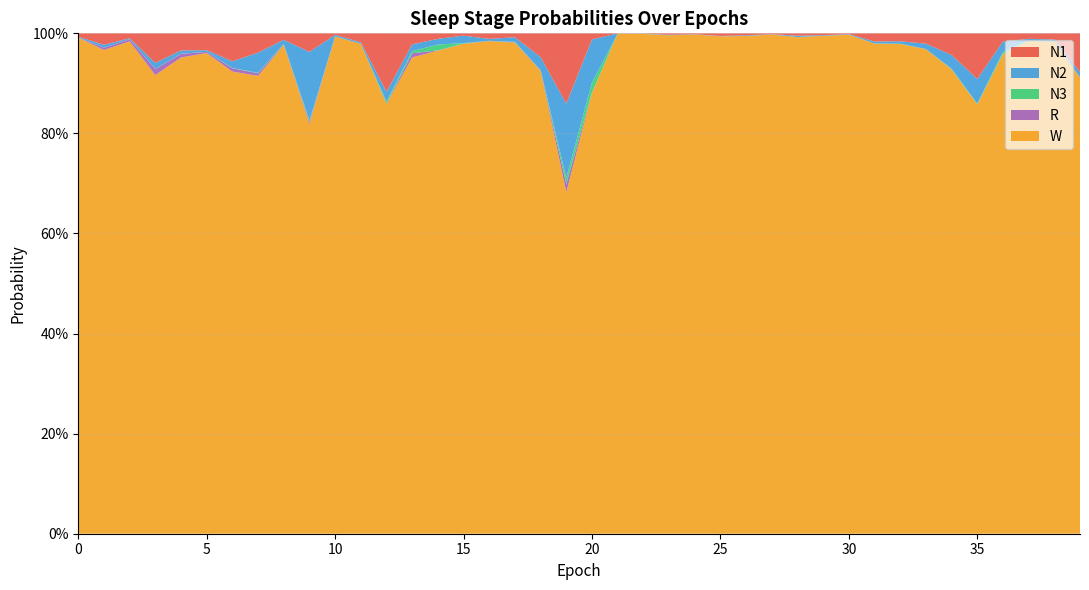

Reading right to left, extract all data points from this chart.

N1: 0.1	0.0	0.0	0.0	0.1	0.0	0.0	0.0	0.0	0.0	0.0	0.0	0.0	0.0	0.0	0.0	0.0	0.0	0.0	0.0	0.1	0.0	0.0	0.0	0.0	0.0	0.0	0.1	0.0	0.0	0.0	0.0	0.0	0.1	0.0	0.0	0.1	0.0	0.0	0.0
N2: 0.0	0.0	0.0	0.0	0.0	0.0	0.0	0.0	0.0	0.0	0.0	0.0	0.0	0.0	0.0	0.0	0.0	0.0	0.0	0.1	0.1	0.0	0.0	0.0	0.0	0.0	0.0	0.0	0.0	0.0	0.1	0.0	0.0	0.0	0.0	0.0	0.0	0.0	0.0	0.0
N3: 0.0	0.0	0.0	0.0	0.0	0.0	0.0	0.0	0.0	0.0	0.0	0.0	0.0	0.0	0.0	0.0	0.0	0.0	0.0	0.0	0.0	0.0	0.0	0.0	0.0	0.0	0.0	0.0	0.0	0.0	0.0	0.0	0.0	0.0	0.0	0.0	0.0	0.0	0.0	0.0
R: 0.0	0.0	0.0	0.0	0.0	0.0	0.0	0.0	0.0	0.0	0.0	0.0	0.0	0.0	0.0	0.0	0.0	0.0	0.0	0.0	0.0	0.0	0.0	0.0	0.0	0.0	0.0	0.0	0.0	0.0	0.0	0.0	0.0	0.0	0.0	0.0	0.0	0.0	0.0	0.0
W: 0.9	1.0	1.0	1.0	0.9	0.9	1.0	1.0	1.0	1.0	1.0	1.0	1.0	1.0	1.0	1.0	1.0	1.0	1.0	0.9	0.7	0.9	1.0	1.0	1.0	1.0	1.0	0.9	1.0	1.0	0.8	1.0	0.9	0.9	1.0	1.0	0.9	1.0	1.0	1.0